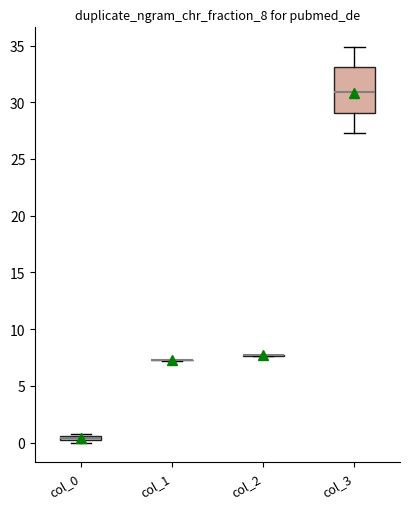

Where is the lower edge of the box for col_0 on the y-axis? The values are not printed on the chart, so give them approximately, as read against the axis.

0.0